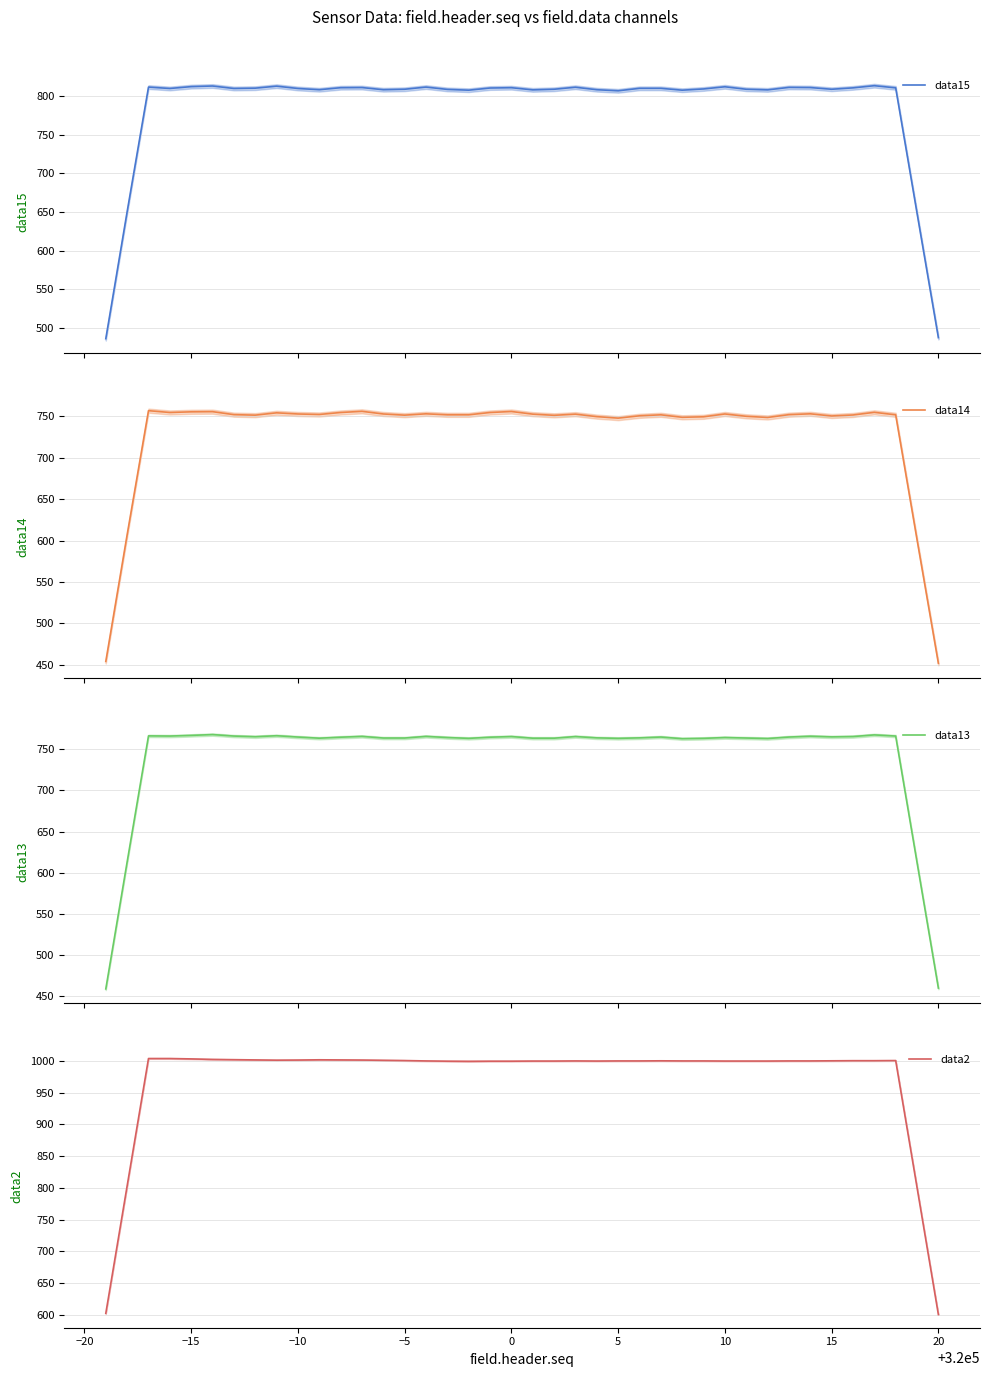

The data2 series shows 487.5 at 10. True or false?

False